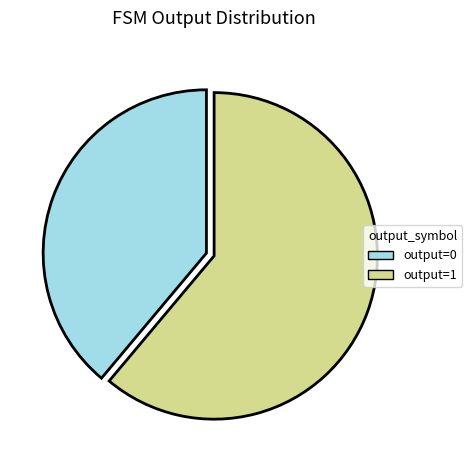

Approximately how many times larger is the value at output=1 compared to output=0?

1.6